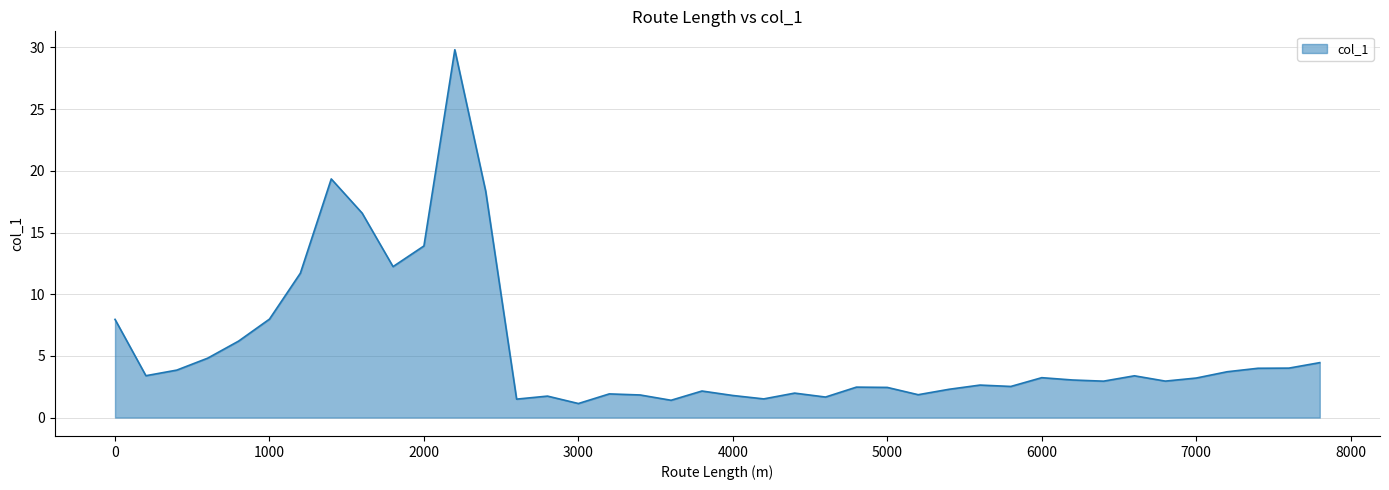

What is the difference between the maximum and minimum values?

28.7